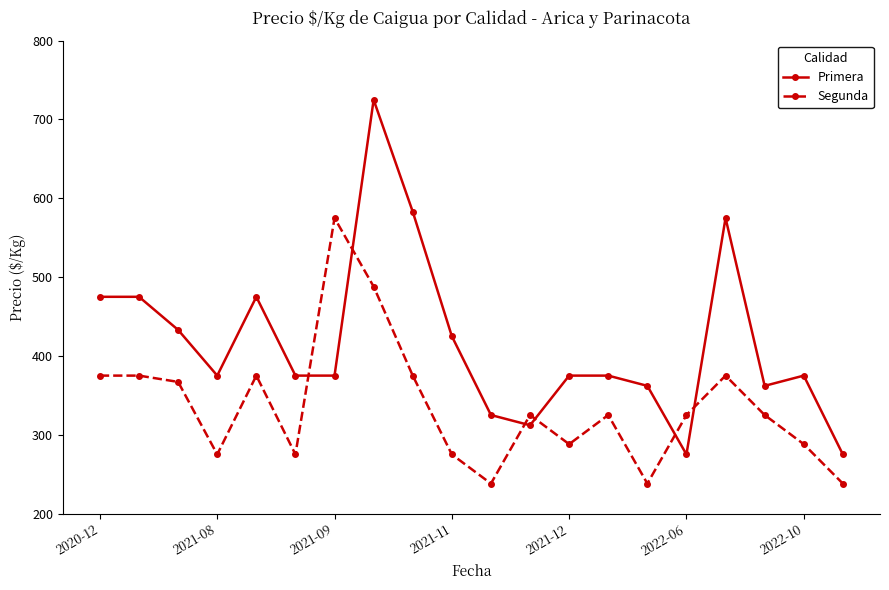

What is the sum of all Segunda values?

6720